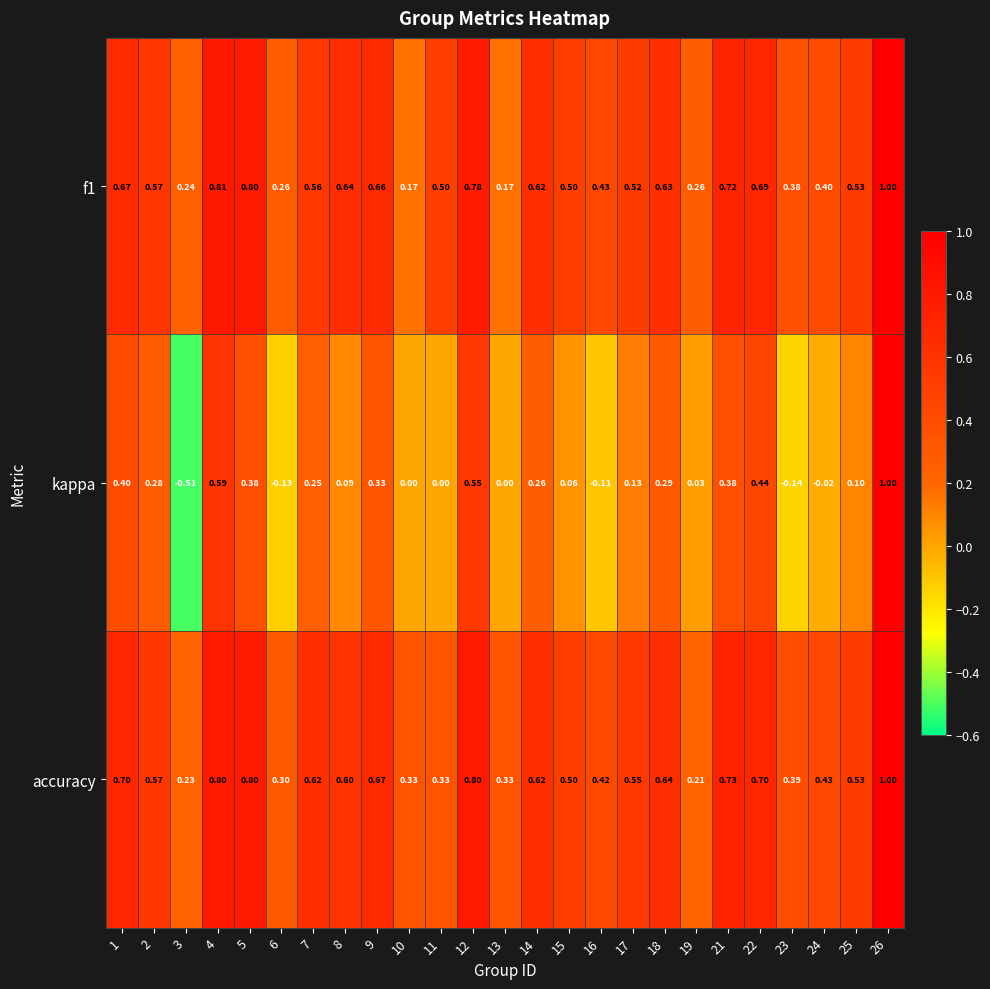

Which series has the widest spread of values?

kappa